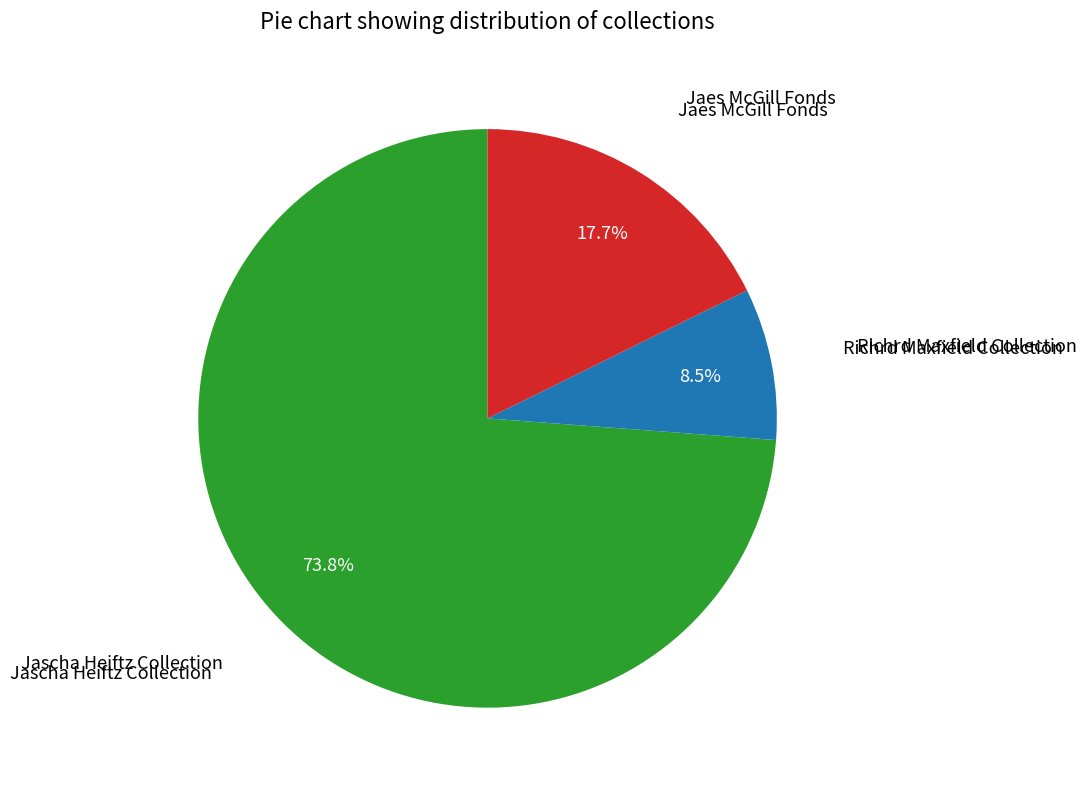

Does any single category account for the majority?

Yes